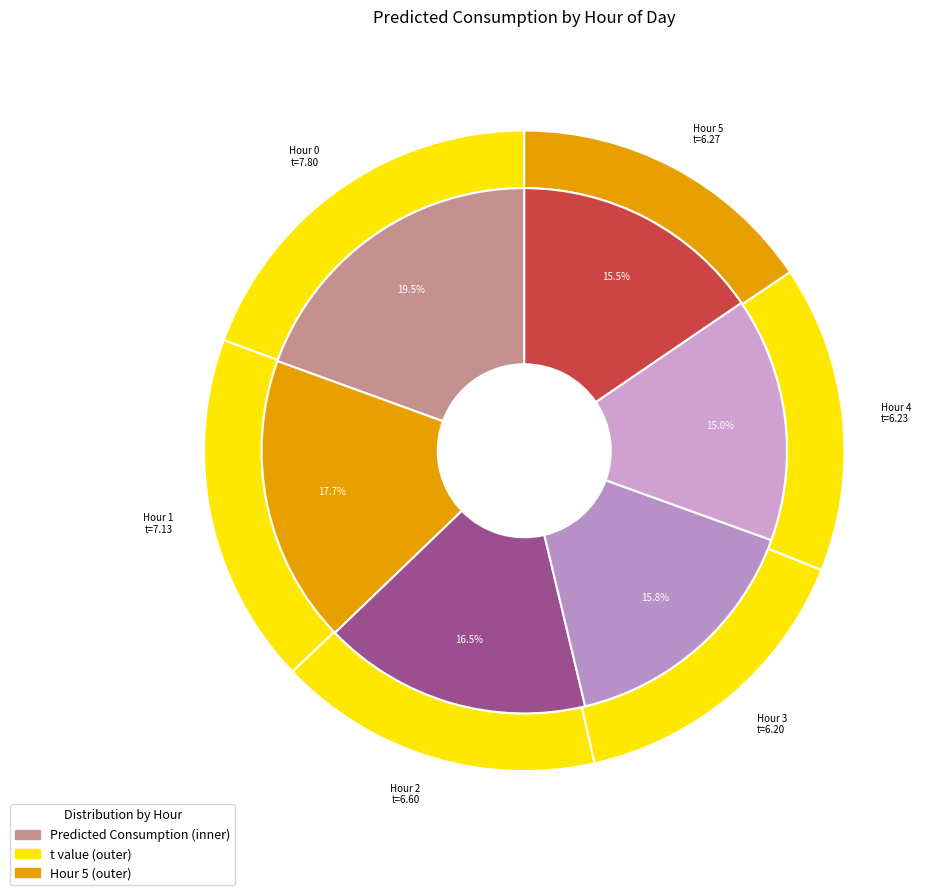

Does 1 account for over 50% of the chart?

No